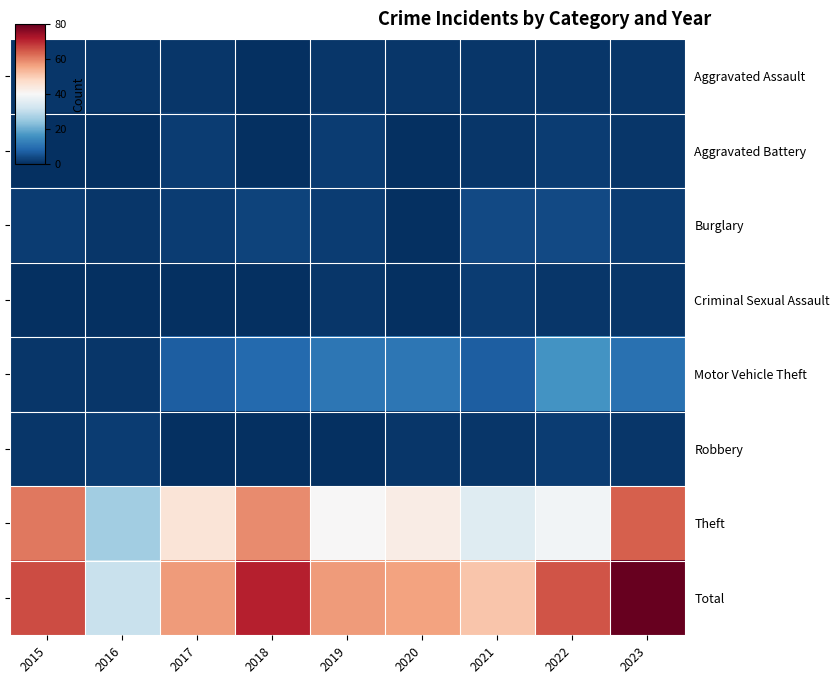

Which series has the widest spread of values?

Total